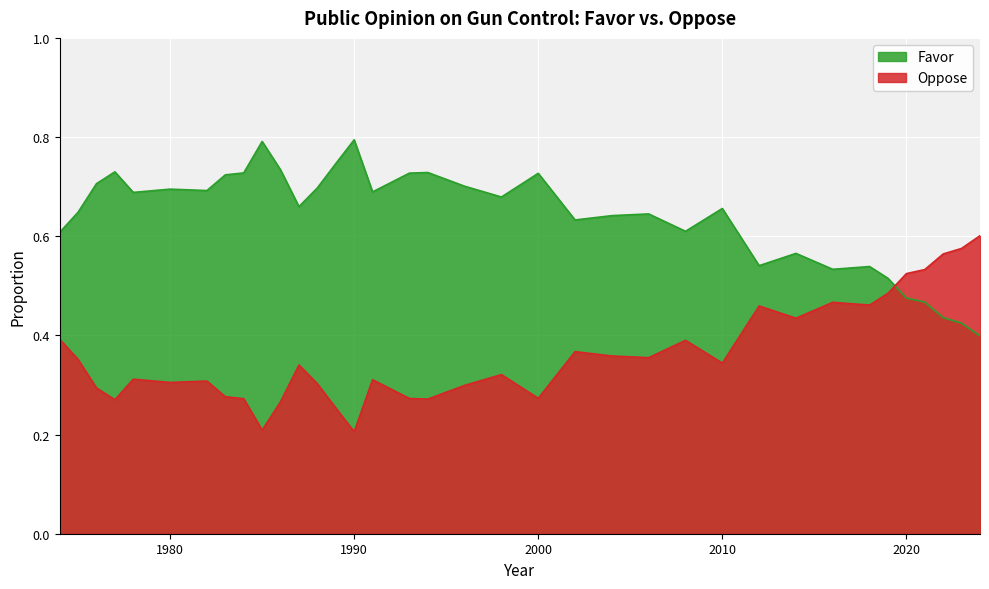

The value of Favor at 1987 is 1.2. True or false?

False